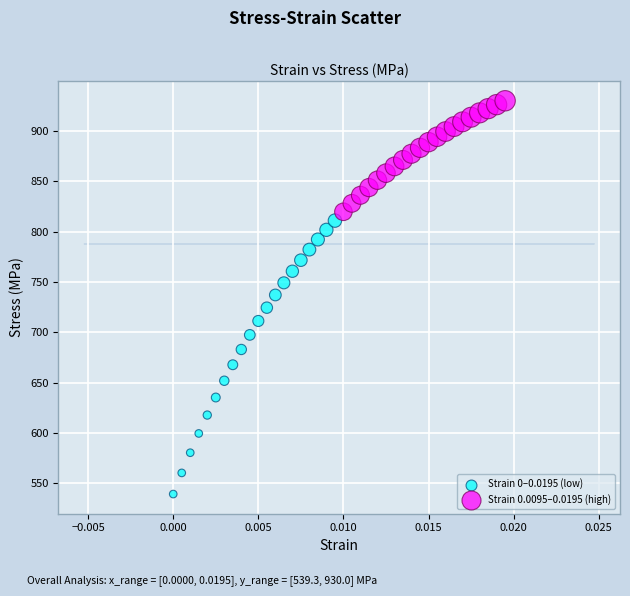

Which series contains the highest Y value?

Strain 0.0095–0.0195 (high)